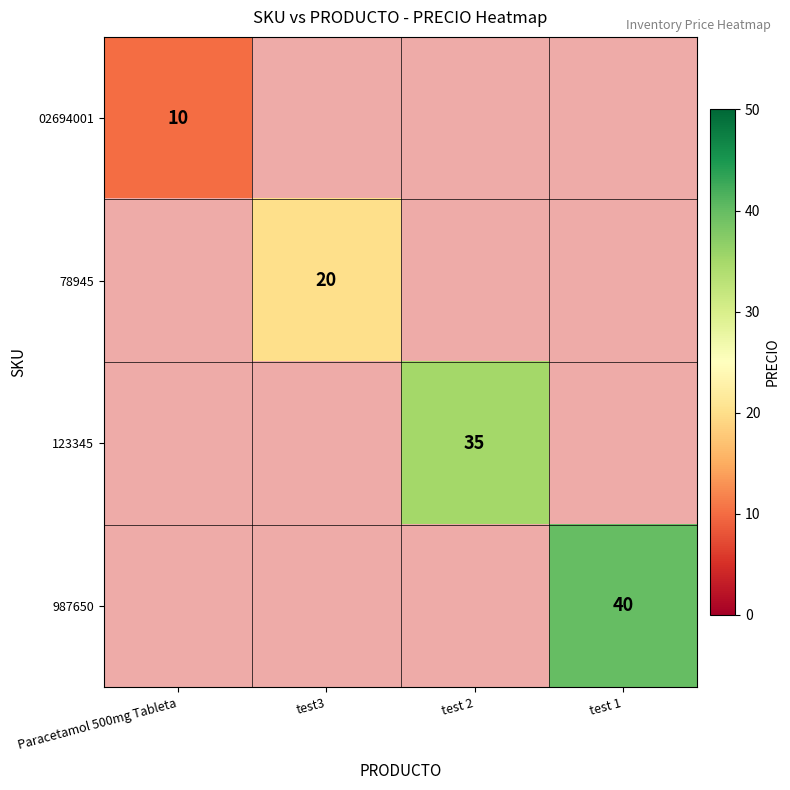

At how many categories does at least one series exceed 14?

3